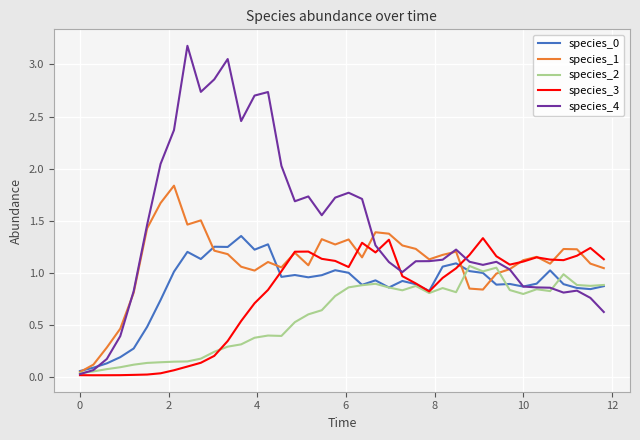

Which series has the largest total across all categories?

species_4